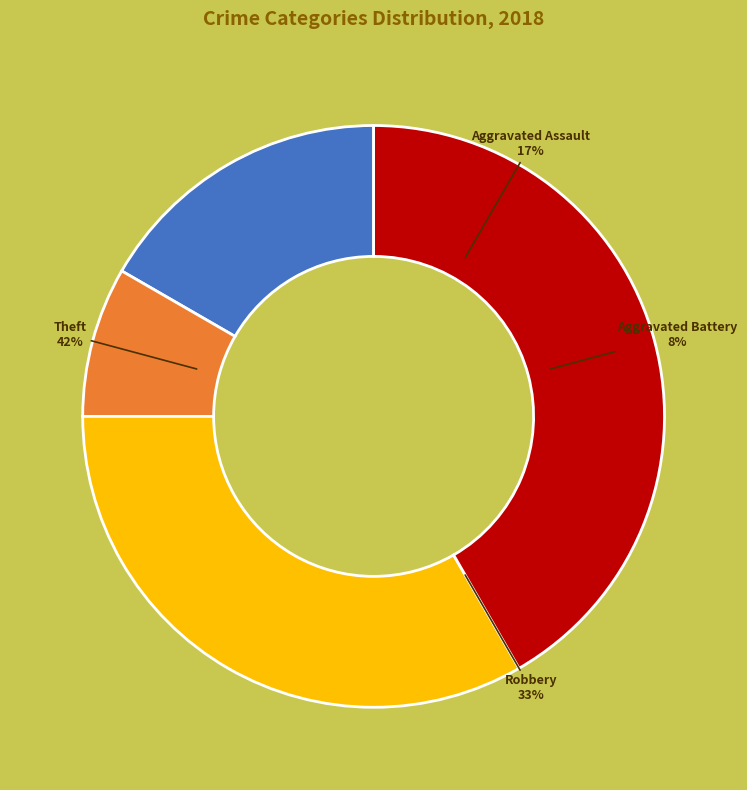

To the nearest percent, what portion does Aggravated Assault represent?

17%